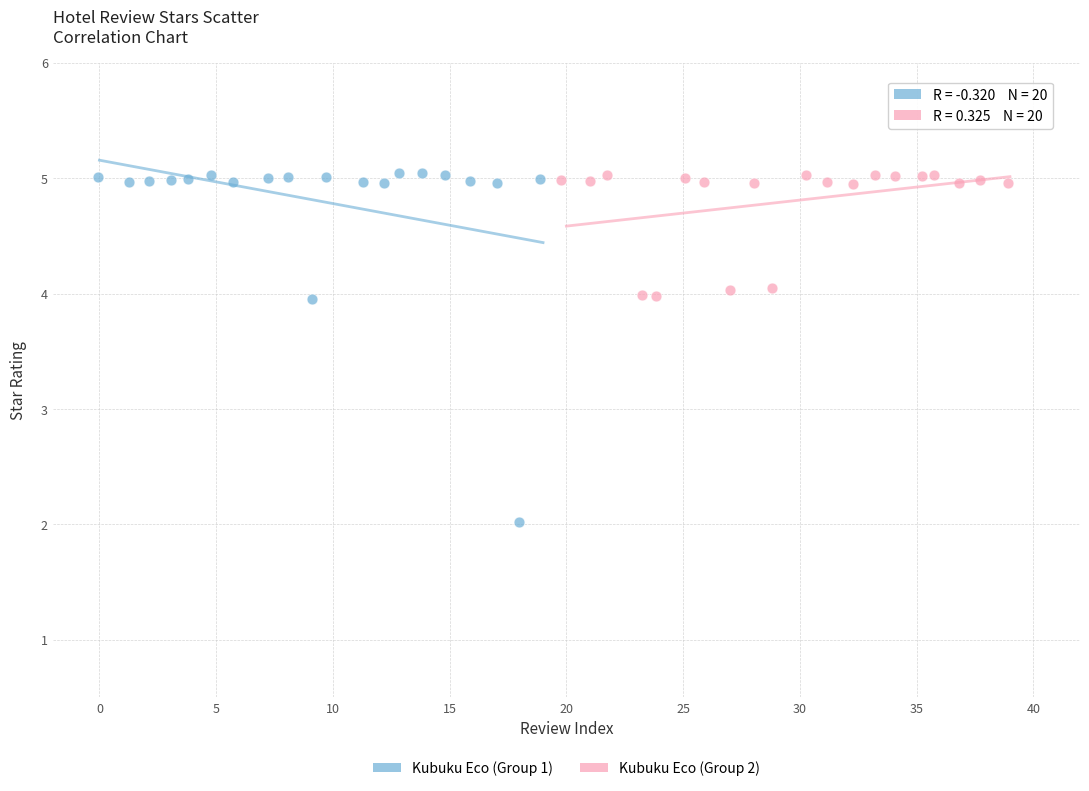

Which series contains the lowest Y value?

Kubuku Eco (Group 1)